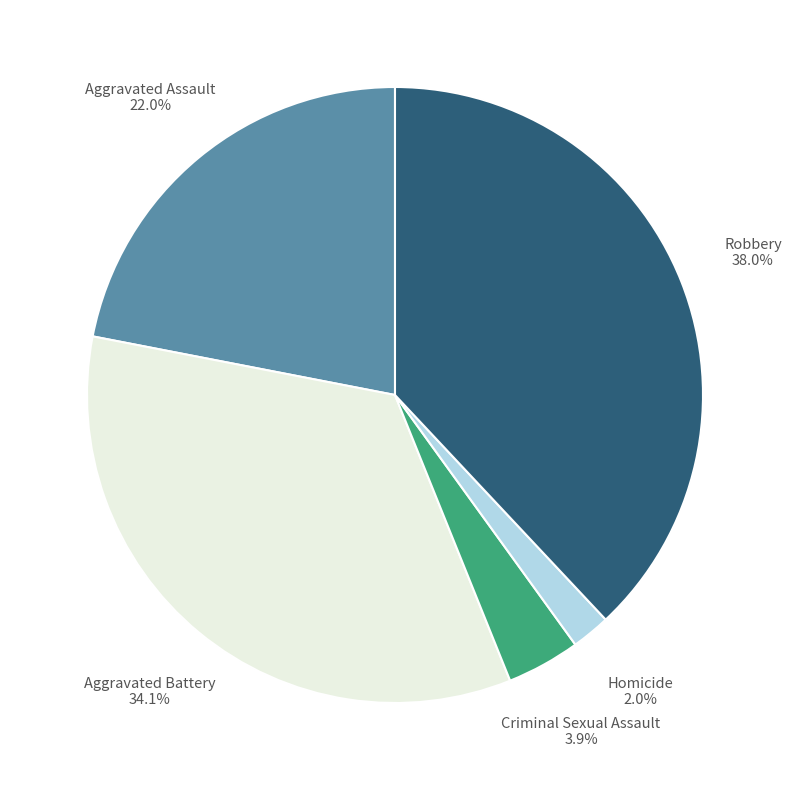

Does any single category account for the majority?

No